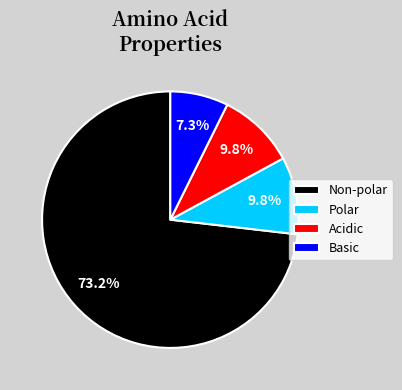

What is the ratio of the value at Polar to the value at Basic?

1.3